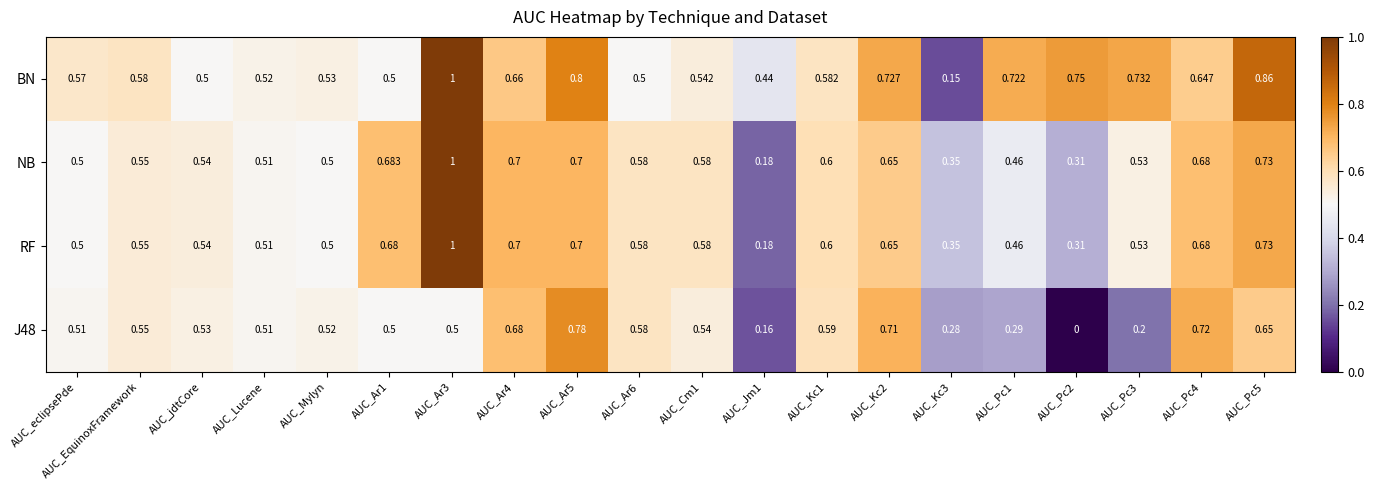

Which series has the largest range (max minus min)?

BN